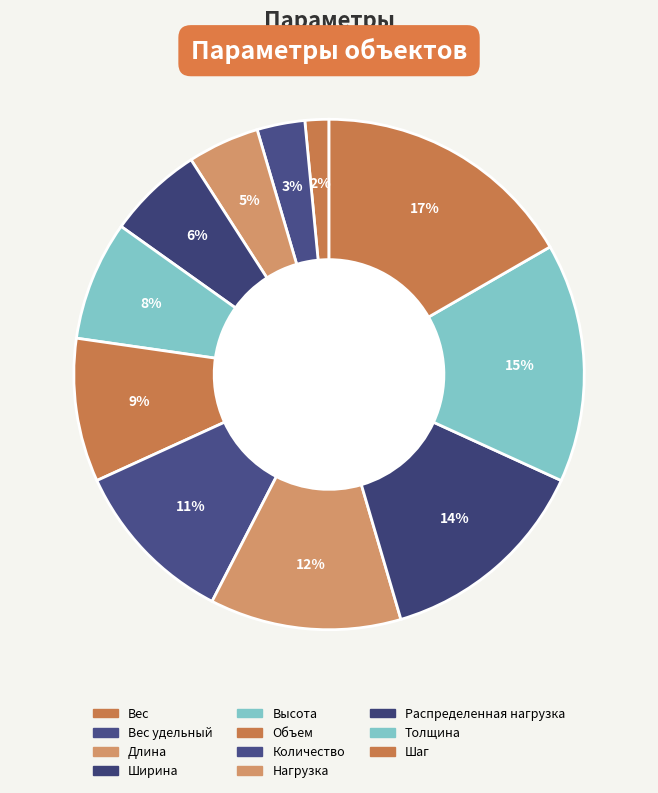

How many segments does this pie chart have?

11